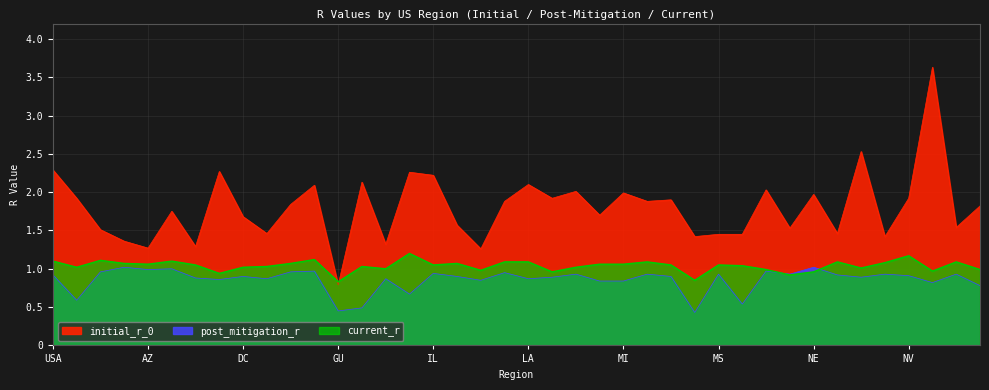

True or false: current_r and initial_r_0 intersect in this chart.

True